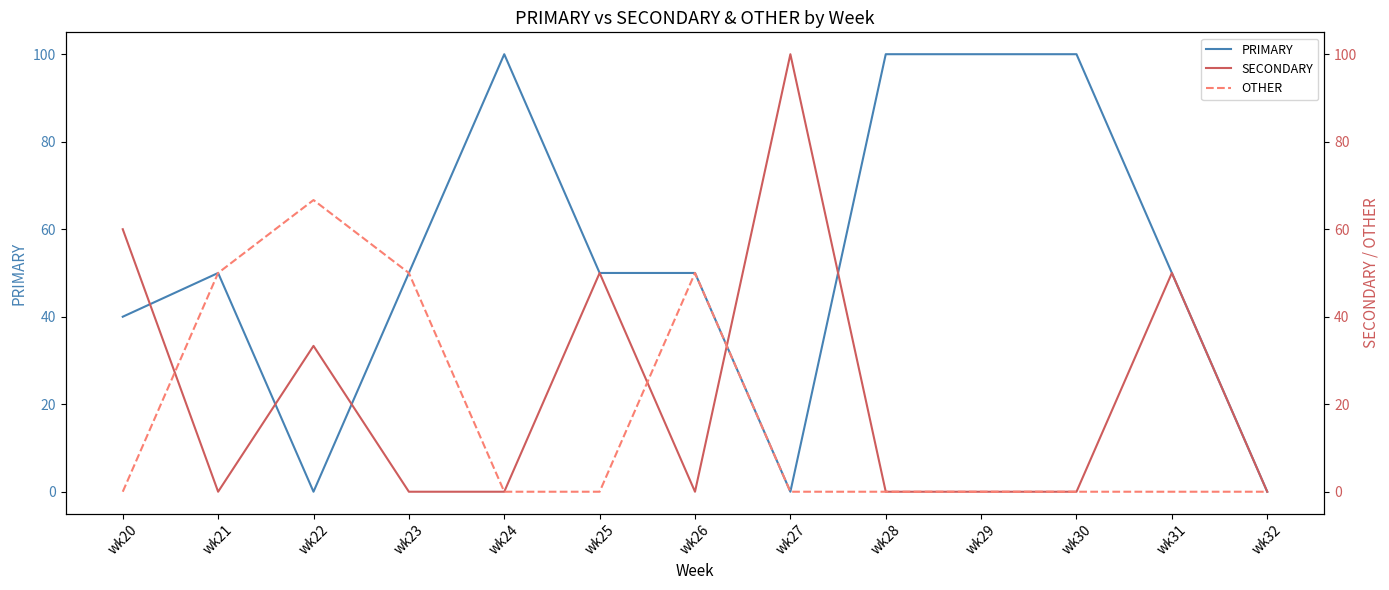

What are all the series names shown in the legend?

PRIMARY, SECONDARY, OTHER